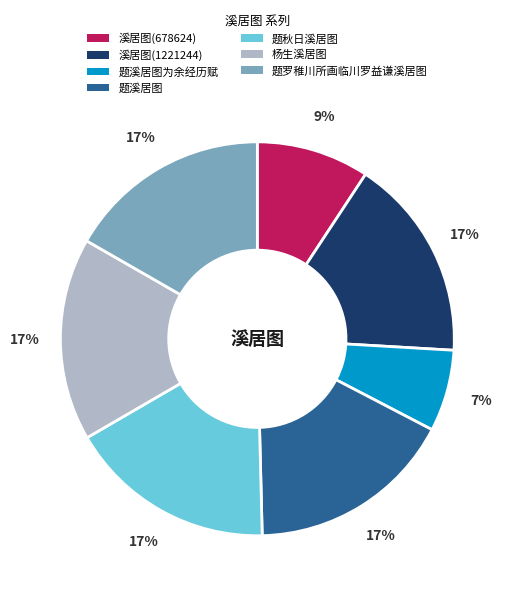

To the nearest percent, what is the average slice percentage?

14%